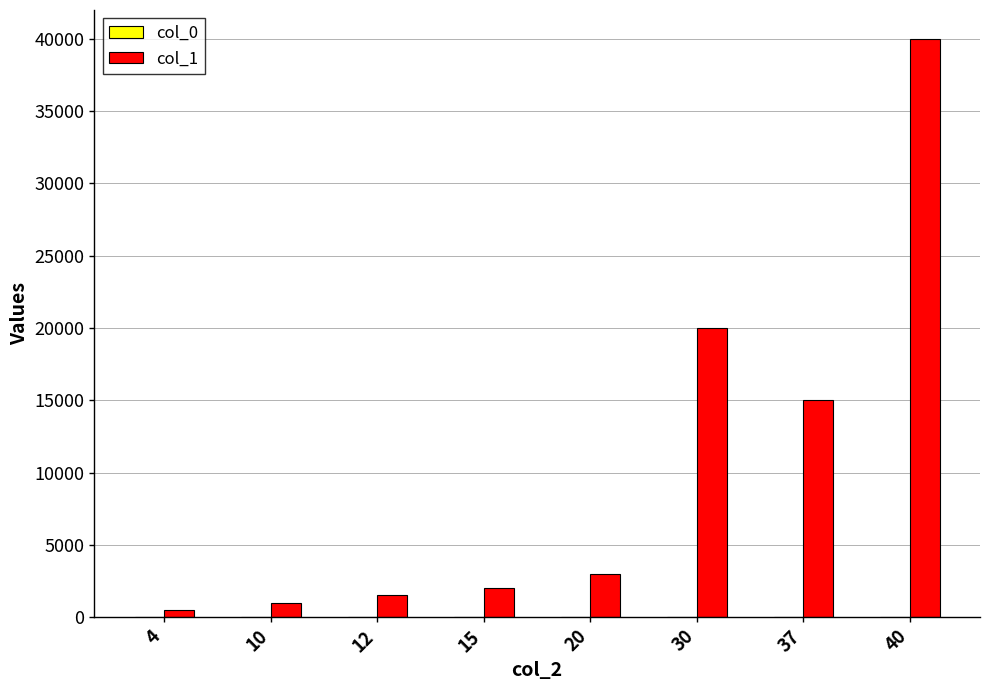

Are the bars grouped side by side (vs. stacked)?

Yes